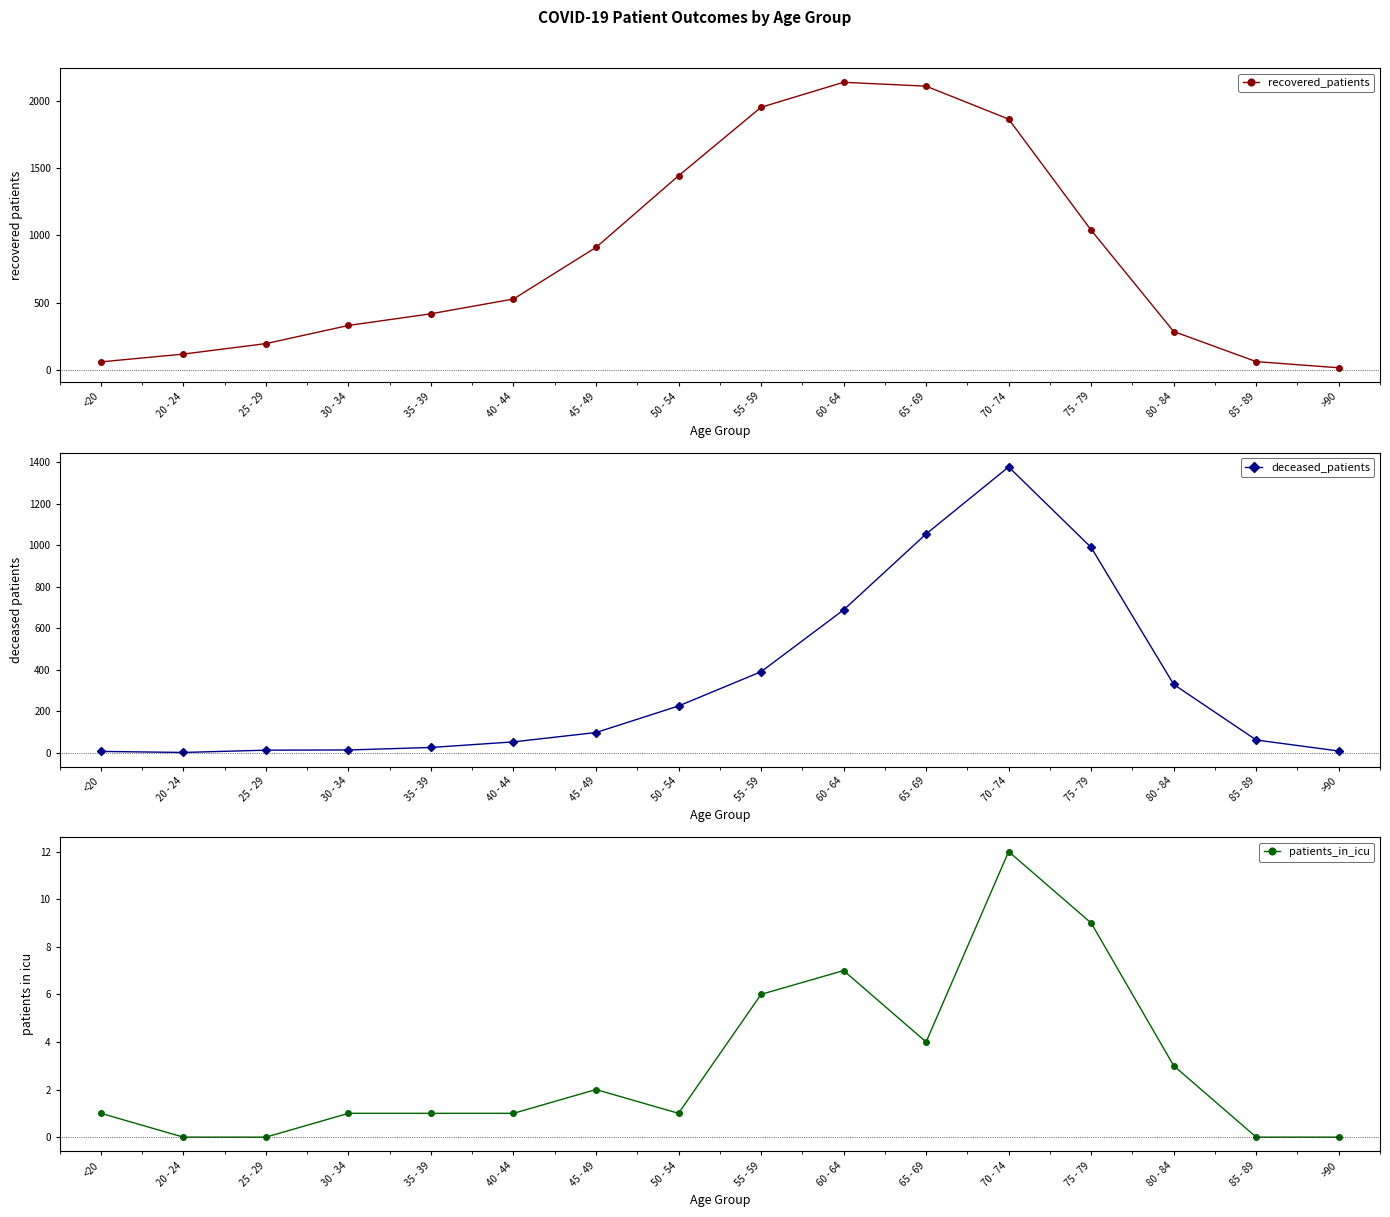

Rank the series at 85 - 89 from highest to lowest value.

deceased_patients, recovered_patients, patients_in_icu